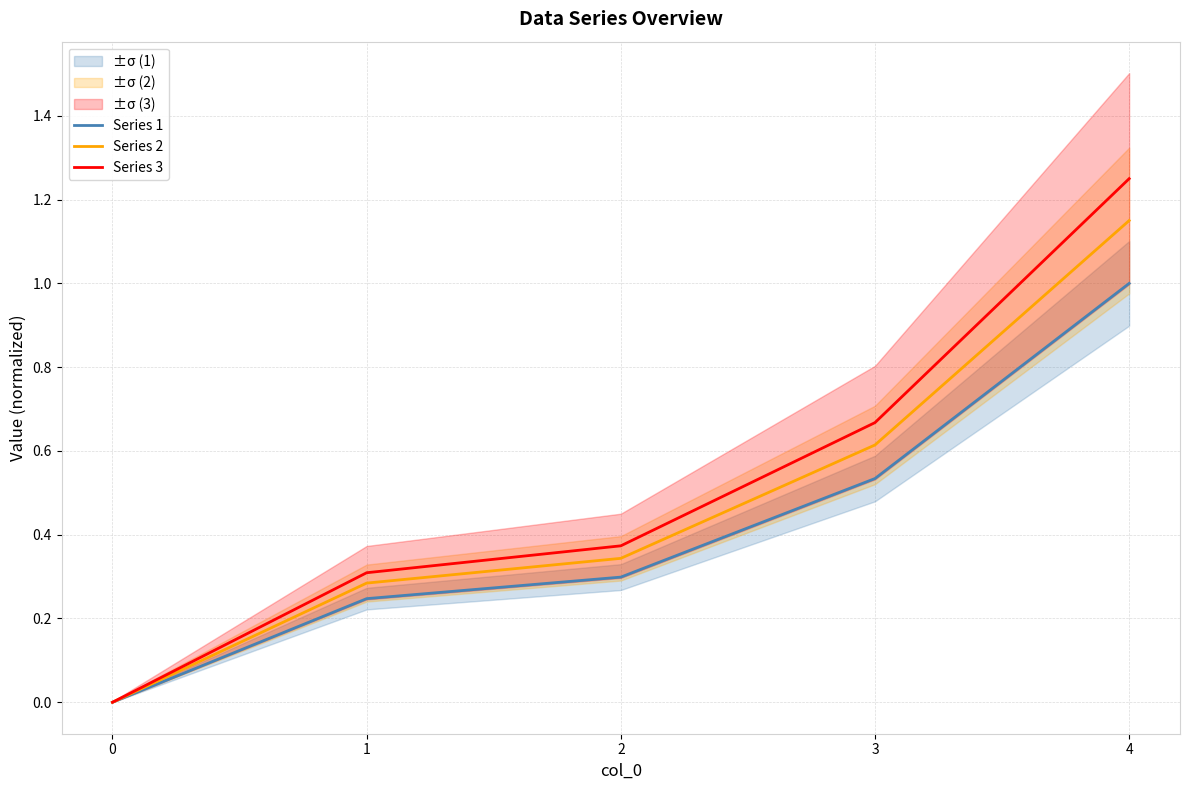

Rank the series by their maximum value, from highest to lowest.

Series 3, Series 2, Series 1